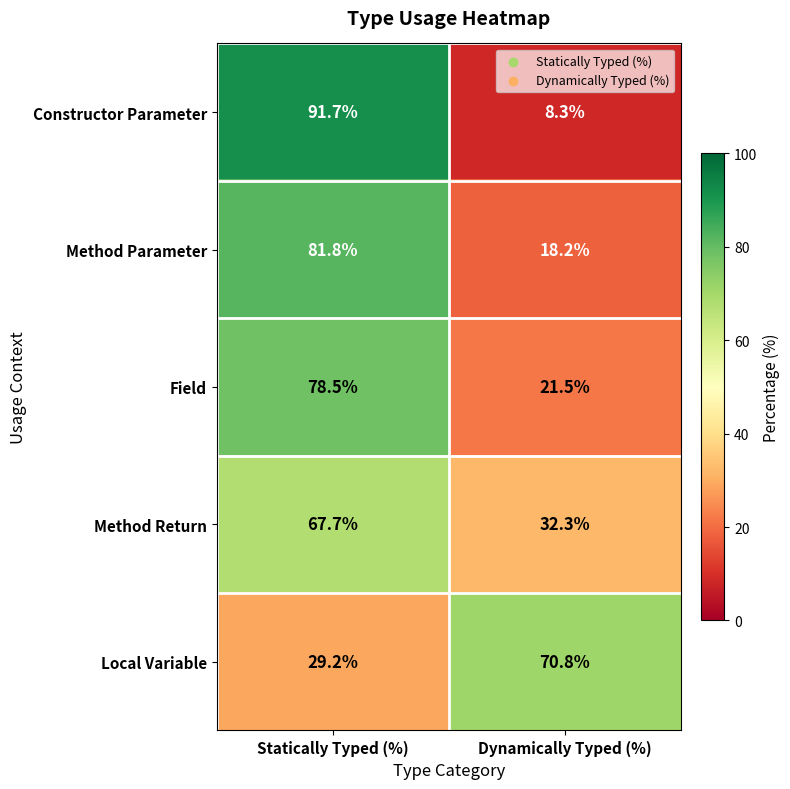

Between Statically Typed (%) and Dynamically Typed (%), which series saw the biggest shift?

Constructor Parameter